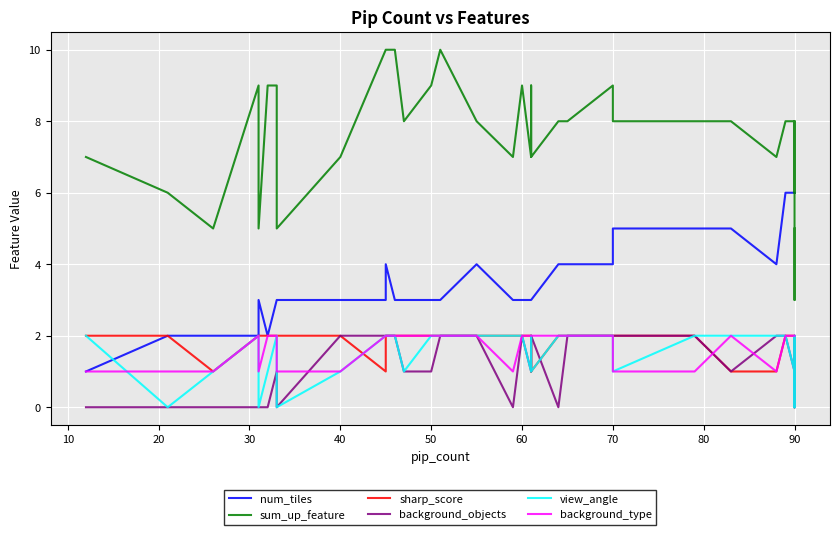

How many data points in sum_up_feature are less than 8?

15